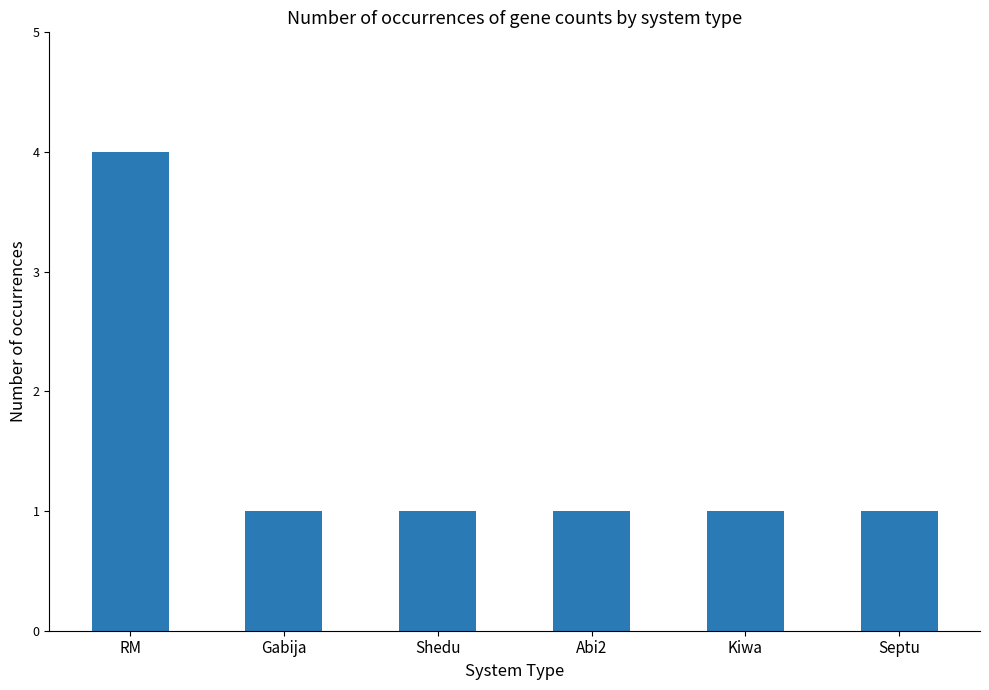

What is the average value?

2